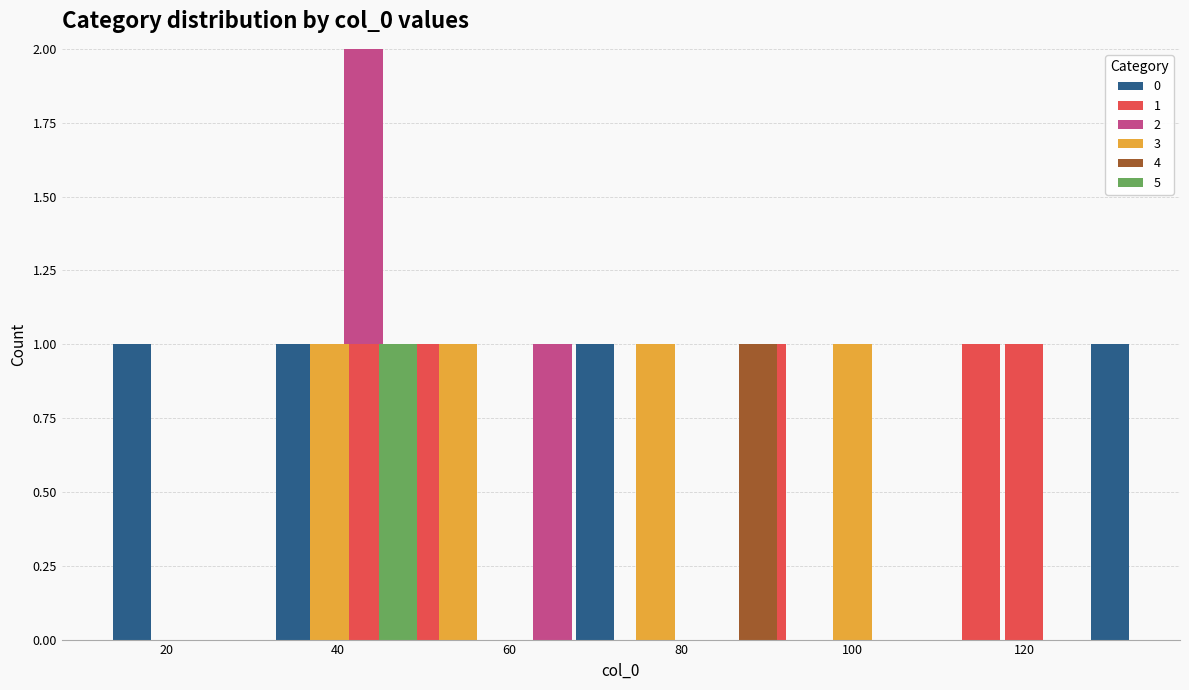

Count the number of data series in this chart.

6